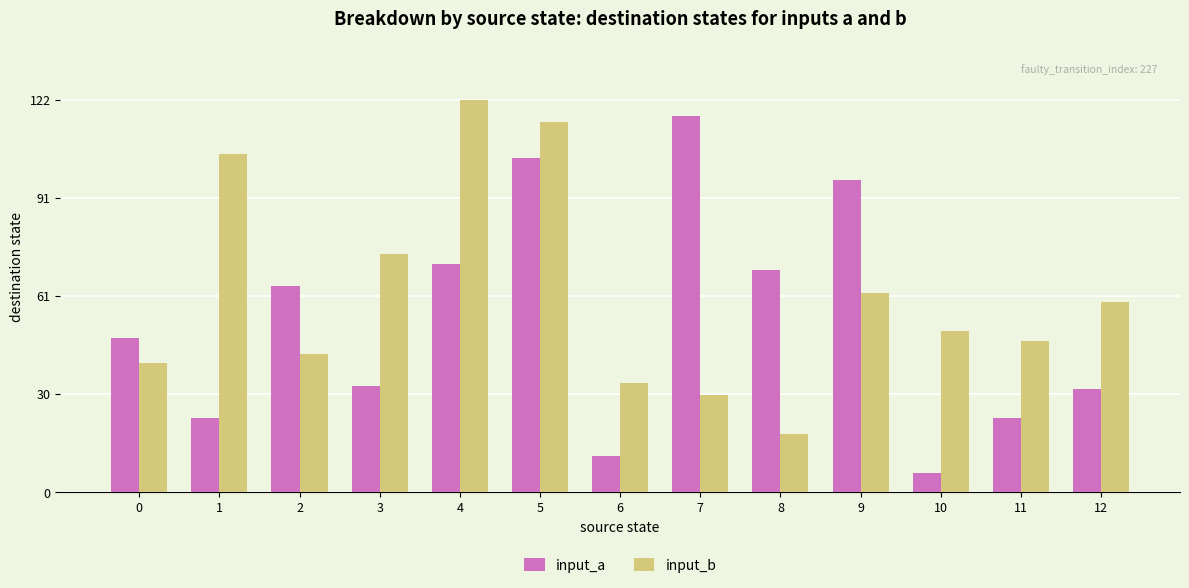

What is the value of the input_b bar at the 4th from the left?

74